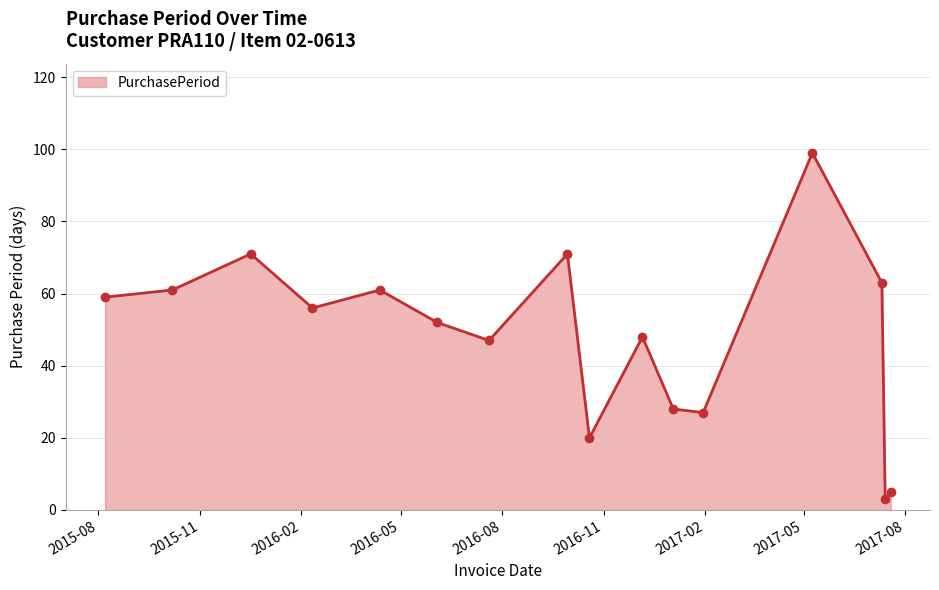

What is the difference between the maximum and minimum values?

96